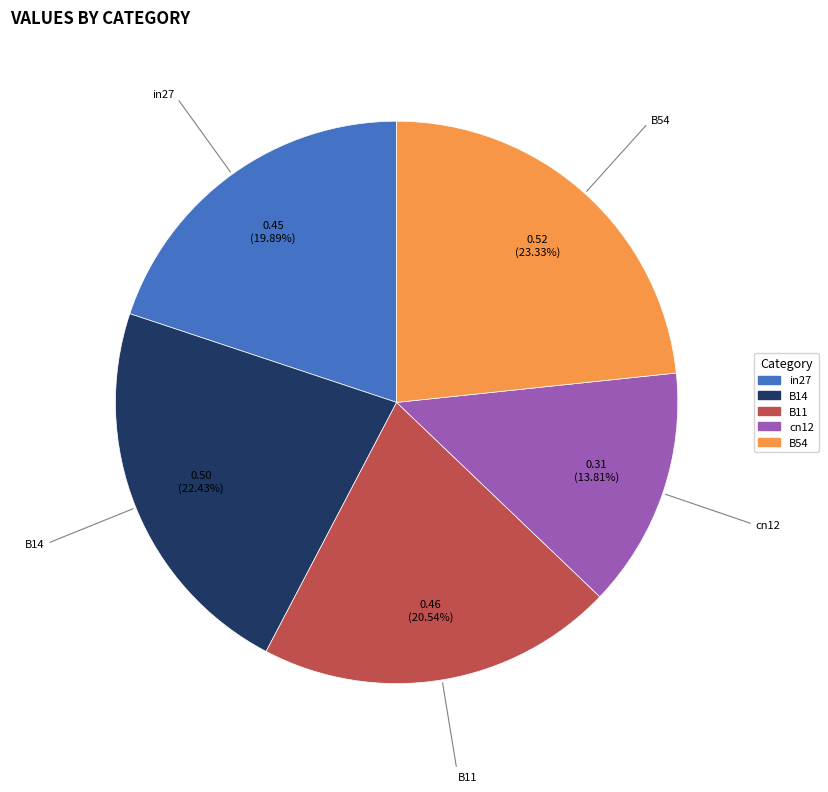

To the nearest percent, what percentage of the pie is B14?

22%